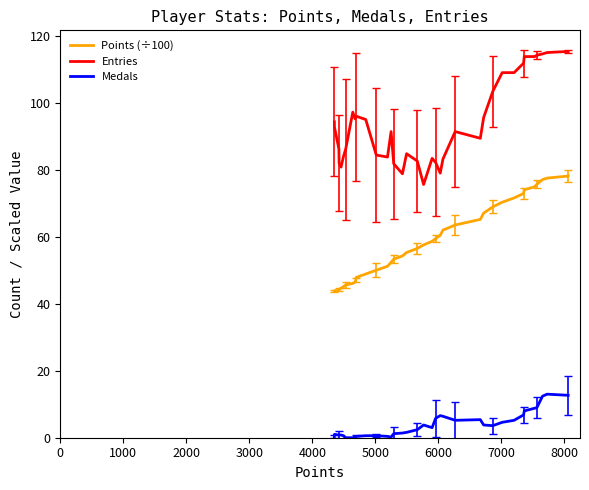

Which series has the largest total across all categories?

Entries